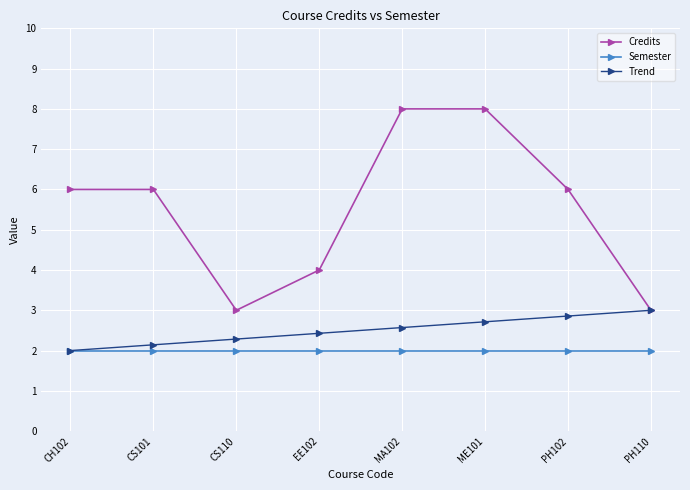

True or false: Semester has a value of 2.0 at CH102.

True